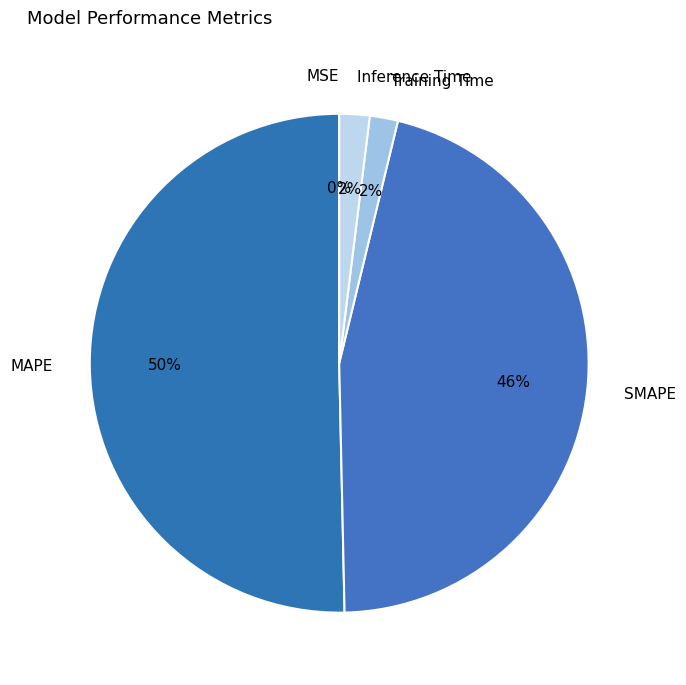

To the nearest percent, what is the combined percentage of MAPE and Inference Time?

52%